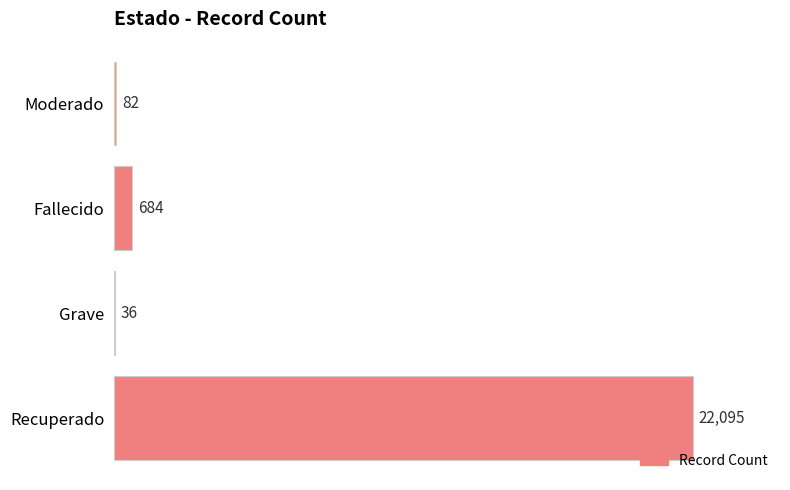

How many series are shown in this chart?

1